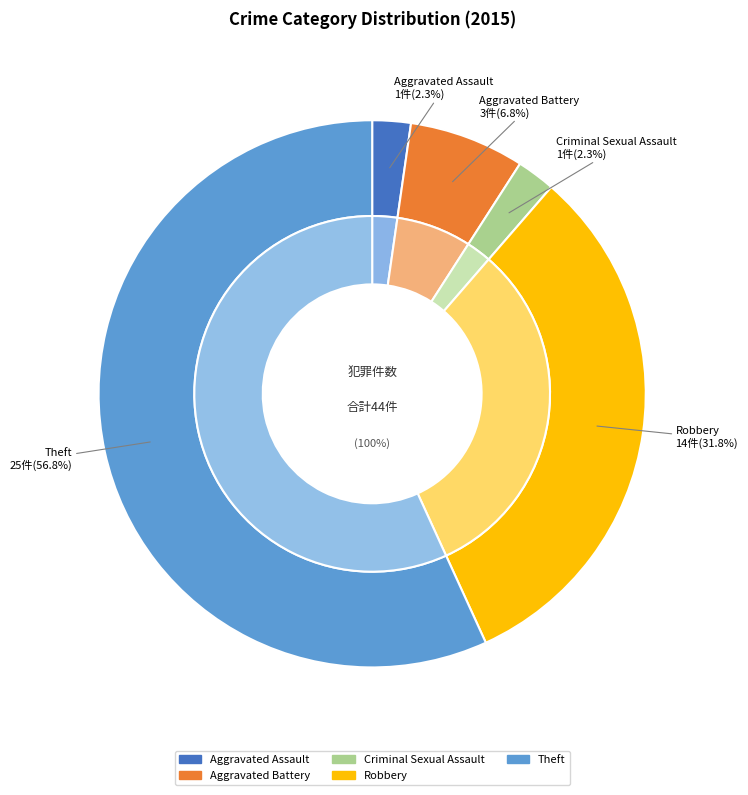

What percentage is the Robbery slice, to the nearest percent?

32%